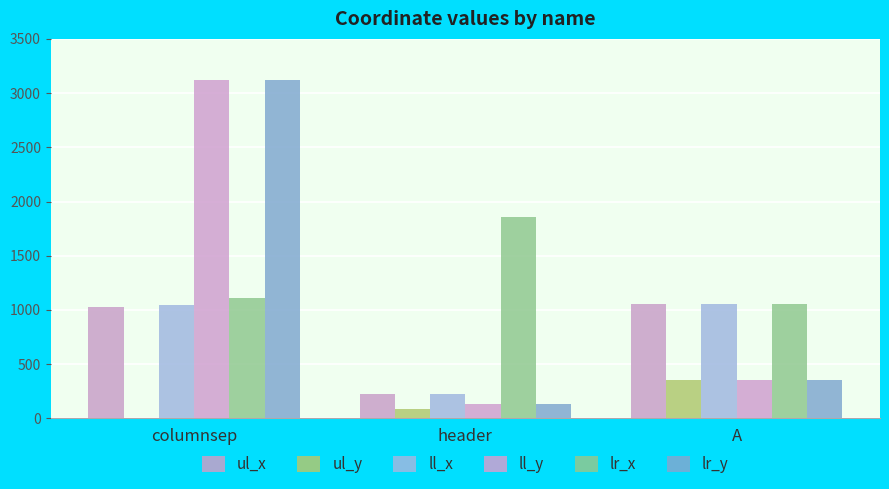

Count the number of categories in the chart.

3